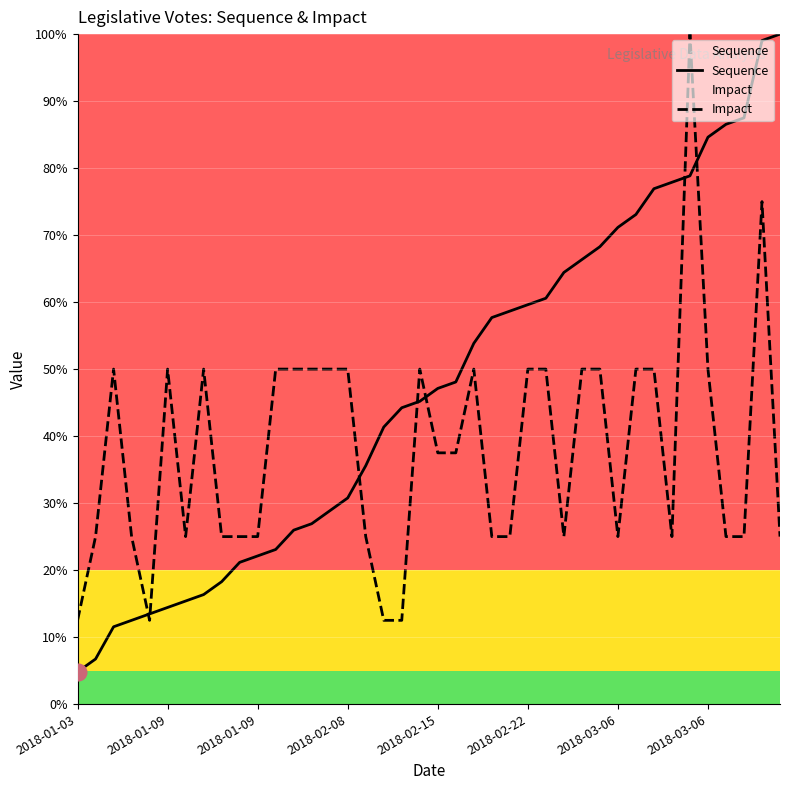

How many lines are shown in the chart?

2